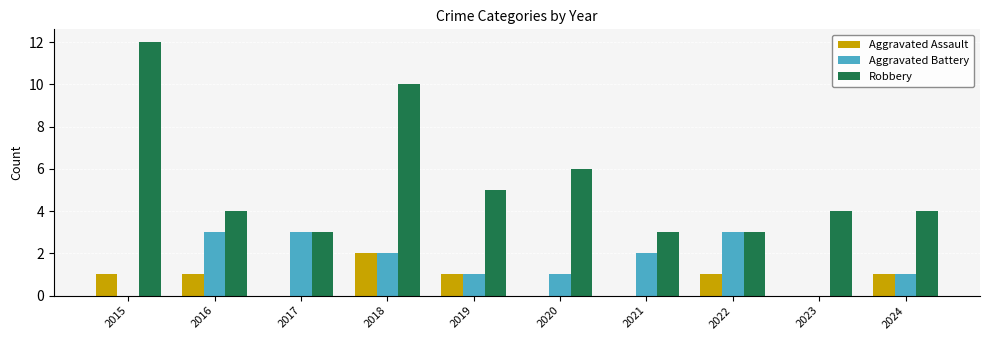

Does the chart contain stacked bars?

No